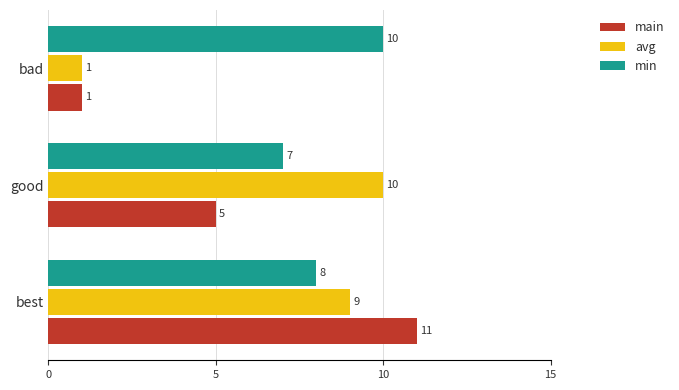

At which label does avg reach its minimum?

bad